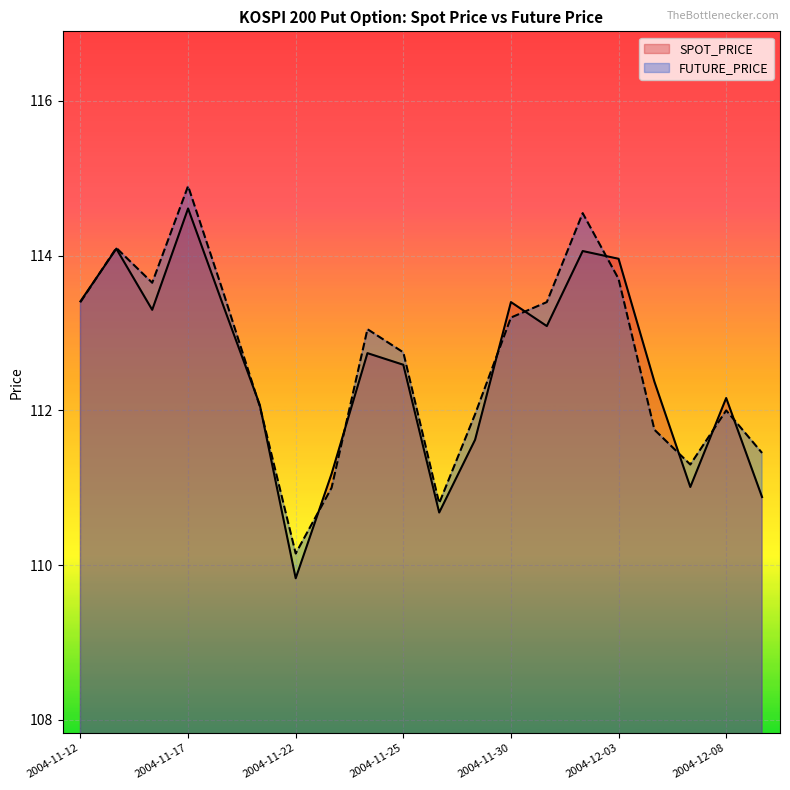

How many lines are shown in the chart?

2